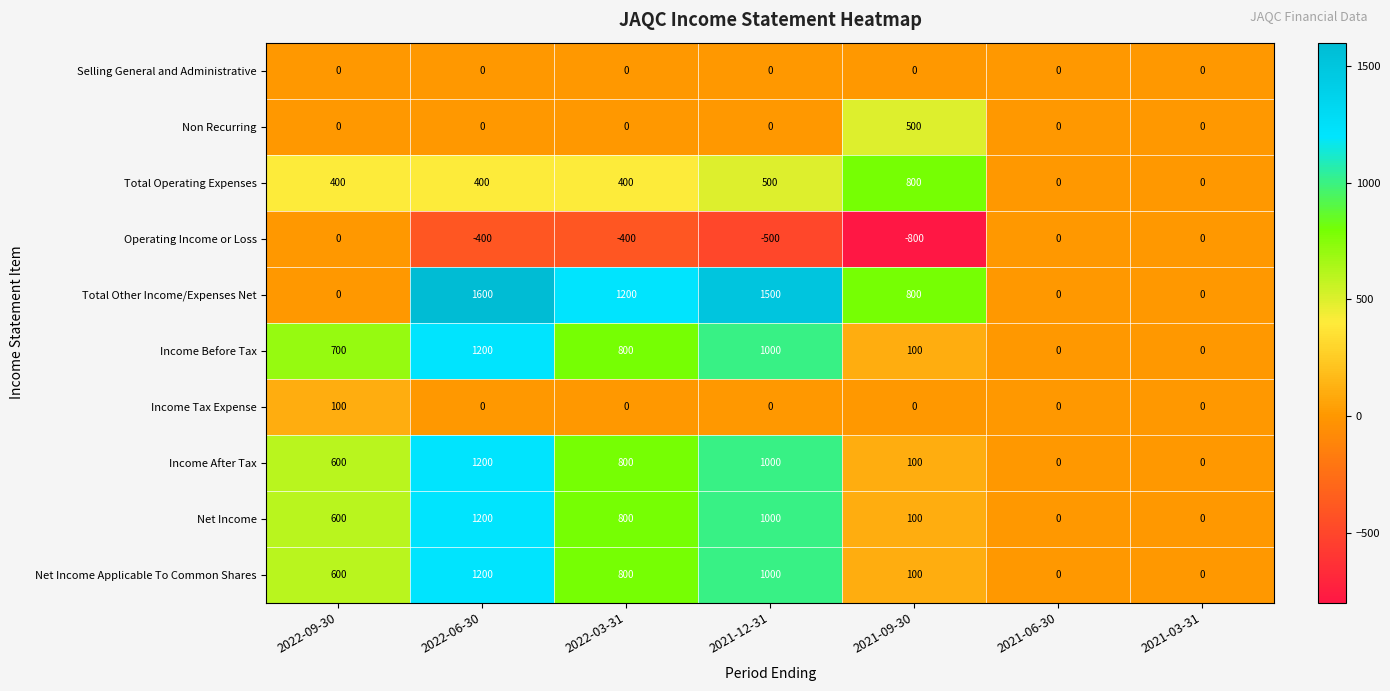

The value of Total Operating Expenses at 2022-06-30 is 400. True or false?

True